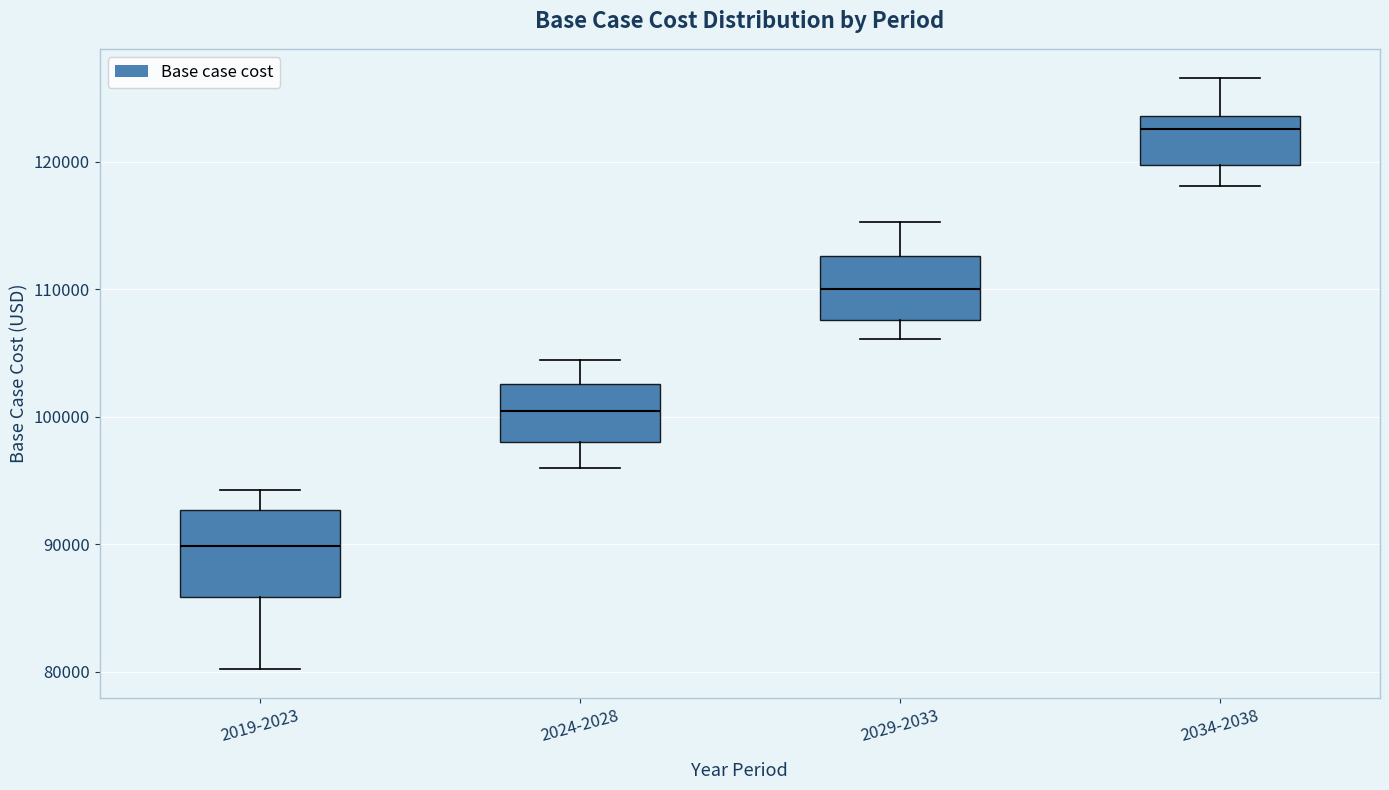

Reading left to right, transcribe this box plot: for each box, give where its median line is, the range the box spans, and where its two whiskers end, as read against the y-axis. The values are not printed on the chart, so give them approximately, as read against the axis.

2019-2023: median 90000, box 86000 to 93000, whiskers 80000 to 94000
2024-2028: median 100000, box 98000 to 103000, whiskers 96000 to 104000
2029-2033: median 110000, box 108000 to 113000, whiskers 106000 to 115000
2034-2038: median 123000, box 120000 to 124000, whiskers 118000 to 127000